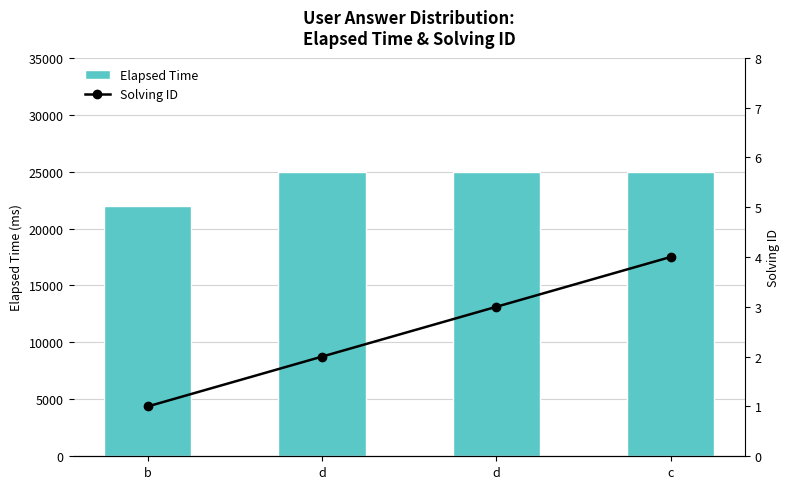

What are all the series names shown in the legend?

Elapsed Time, Solving ID